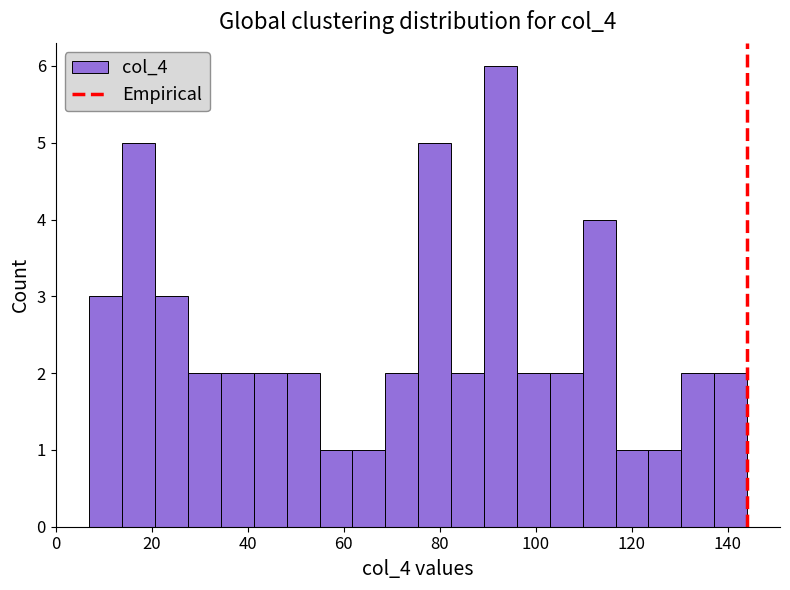

Read against the x-axis, roughly where is the centre of the tallest bar?

92